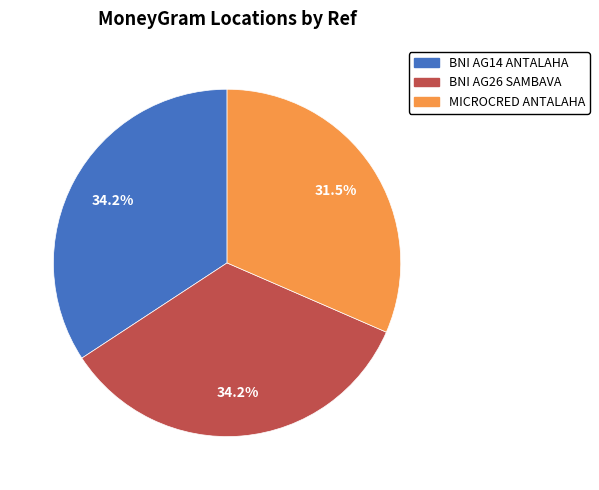

Between BNI AG26 SAMBAVA and MICROCRED ANTALAHA, which is larger?

BNI AG26 SAMBAVA